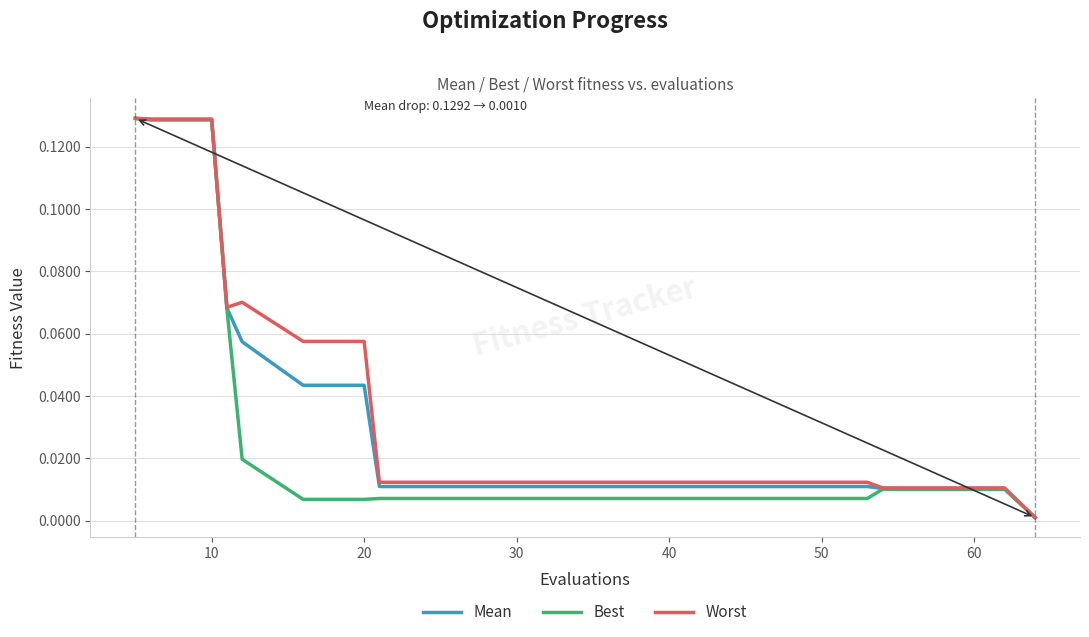

Which series has the widest spread of values?

Worst